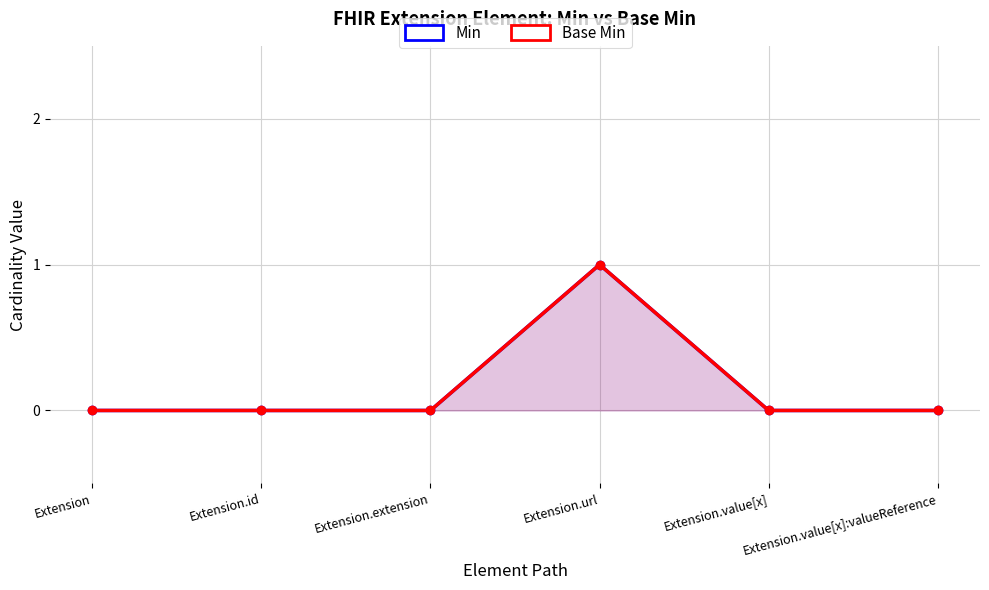

At which category does the chart reach its minimum across all series?

Extension